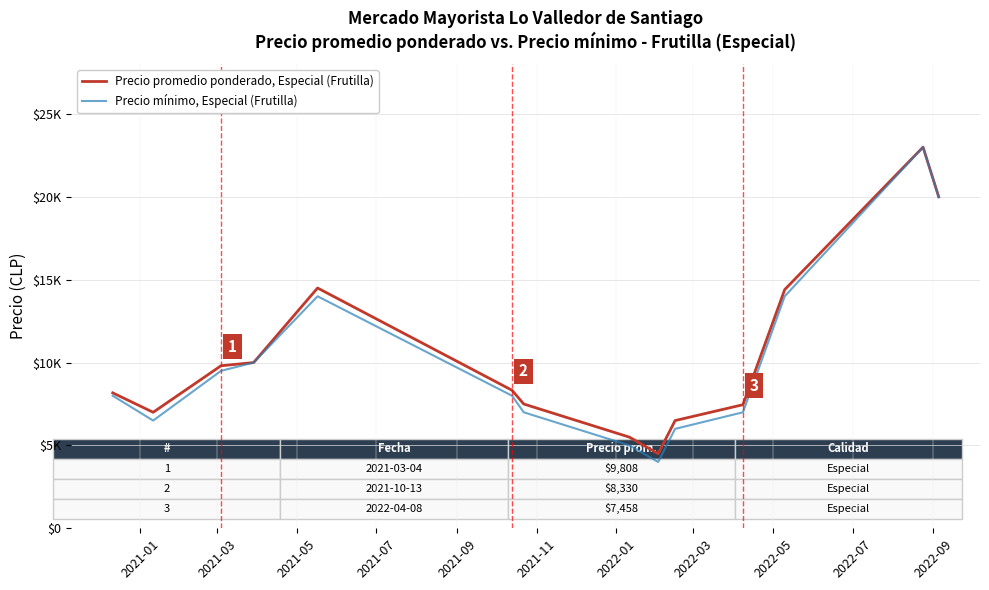

What are all the series names shown in the legend?

Precio promedio ponderado, Especial (Frutilla), Precio mínimo, Especial (Frutilla)